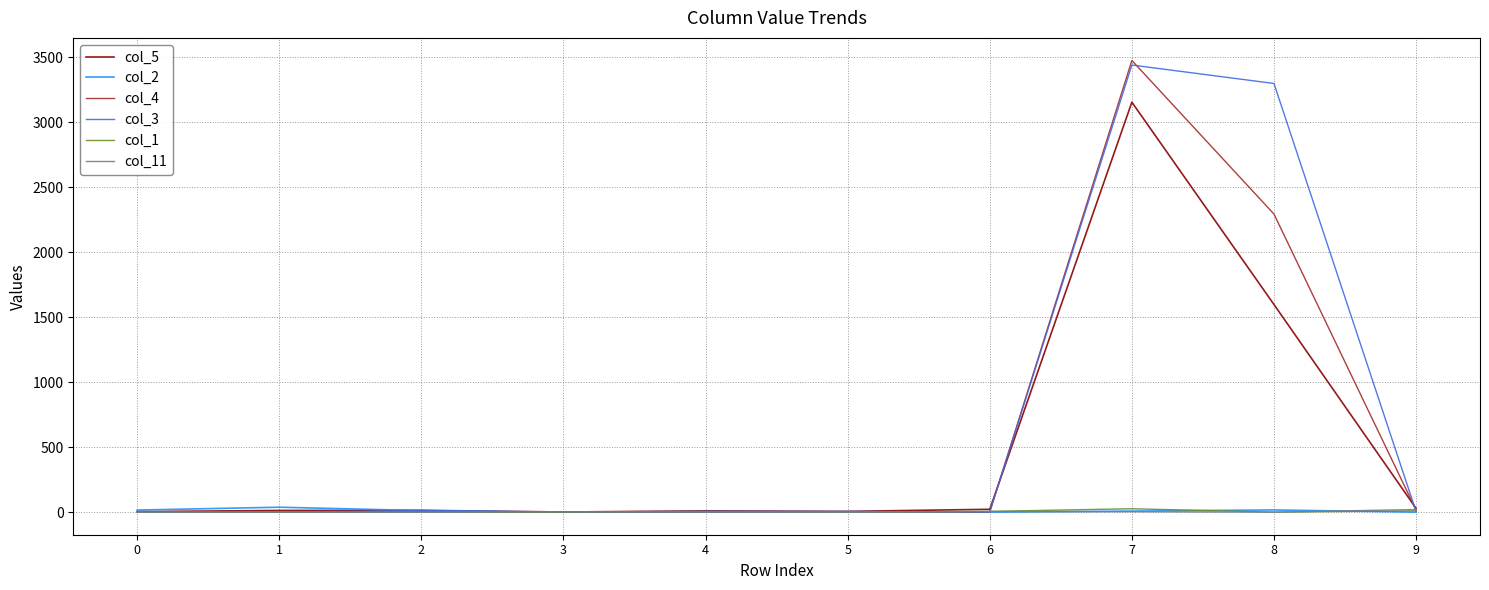

What is the sum of all col_3 values?

6762